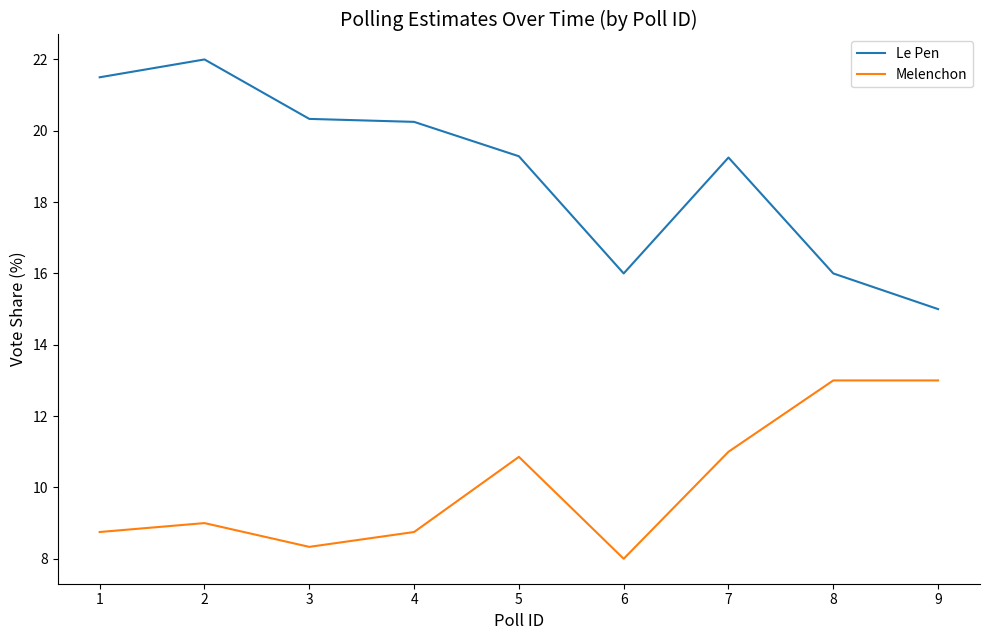

Rank the series at 6 from lowest to highest value.

Melenchon, Le Pen